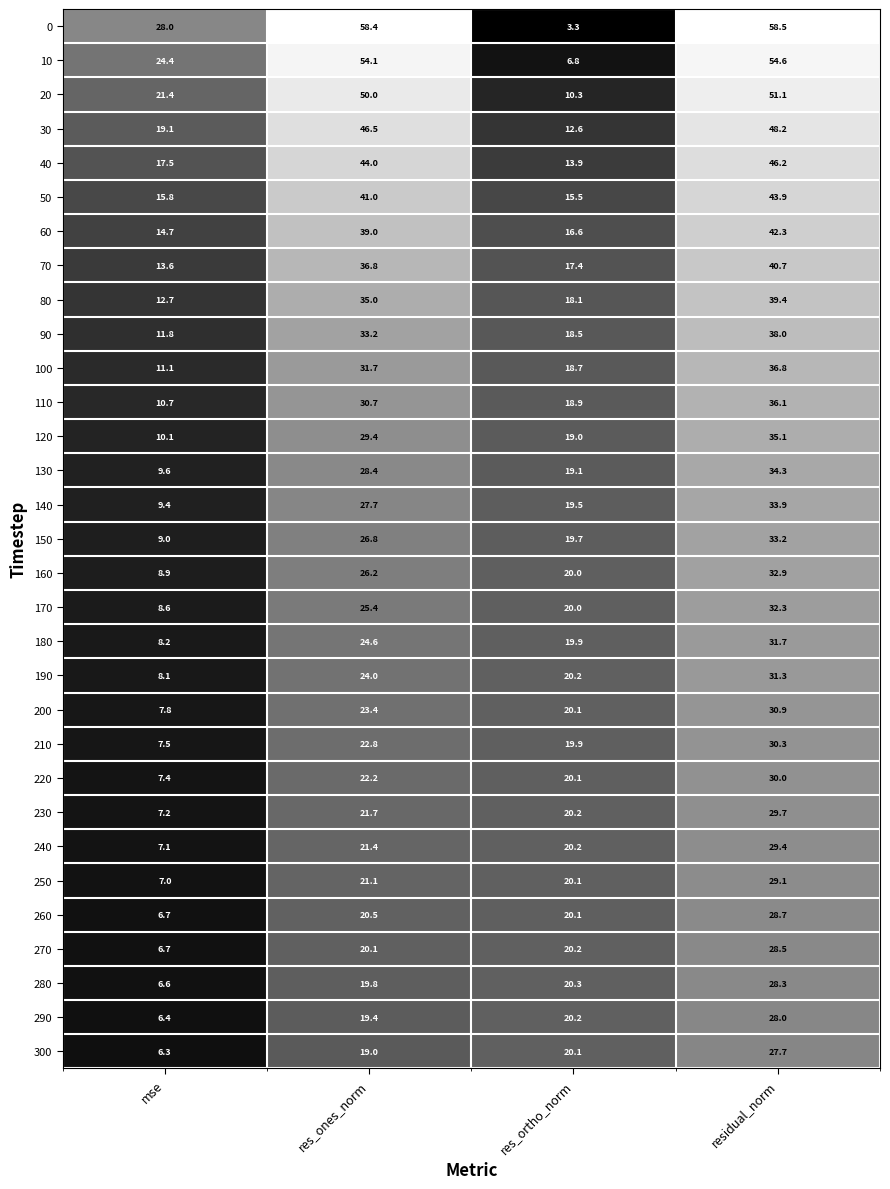

Where does the 250 series first go above 21?

res_ones_norm